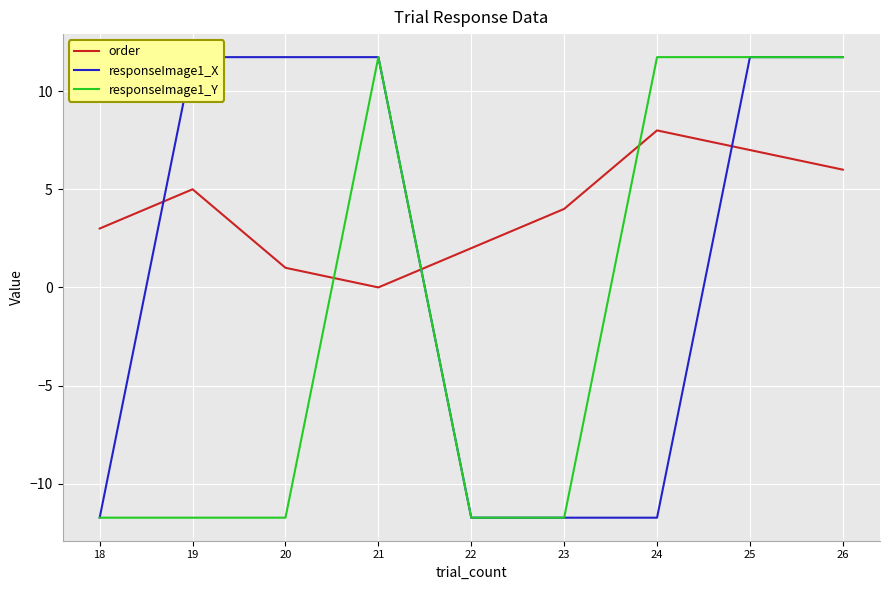

How many lines are shown in the chart?

3